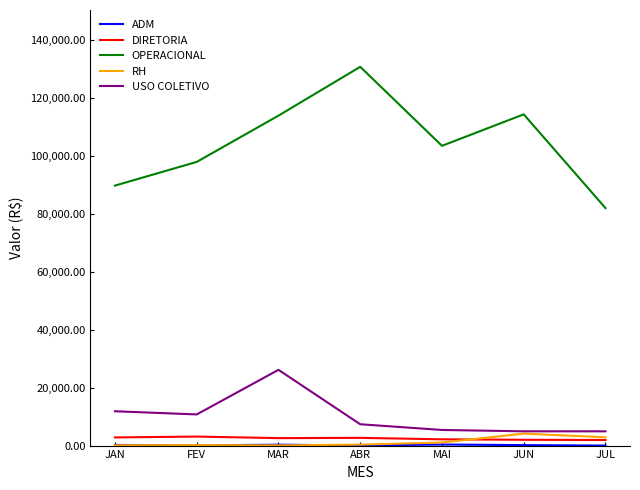

Which series has the largest range (max minus min)?

OPERACIONAL